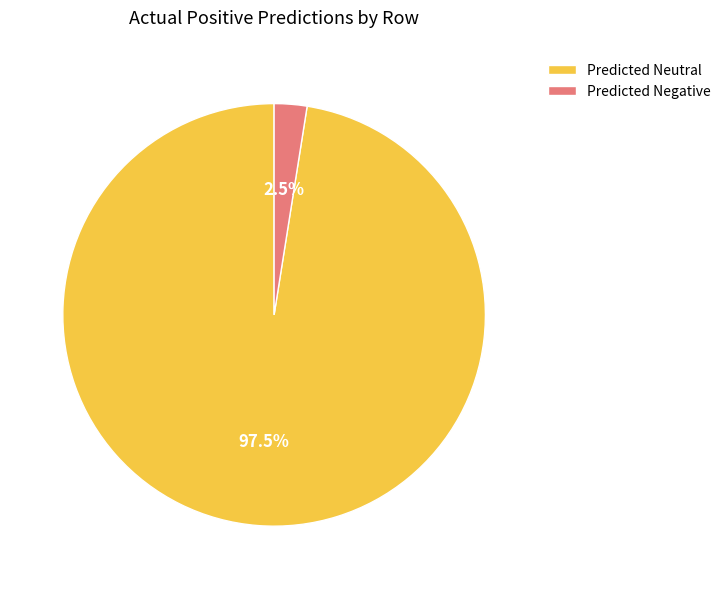

What percentage is NOT represented by Predicted Neutral?

2.5%